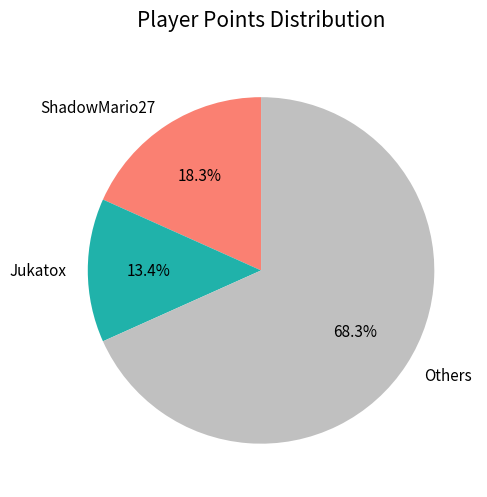

Which slice is the smallest?

Jukatox